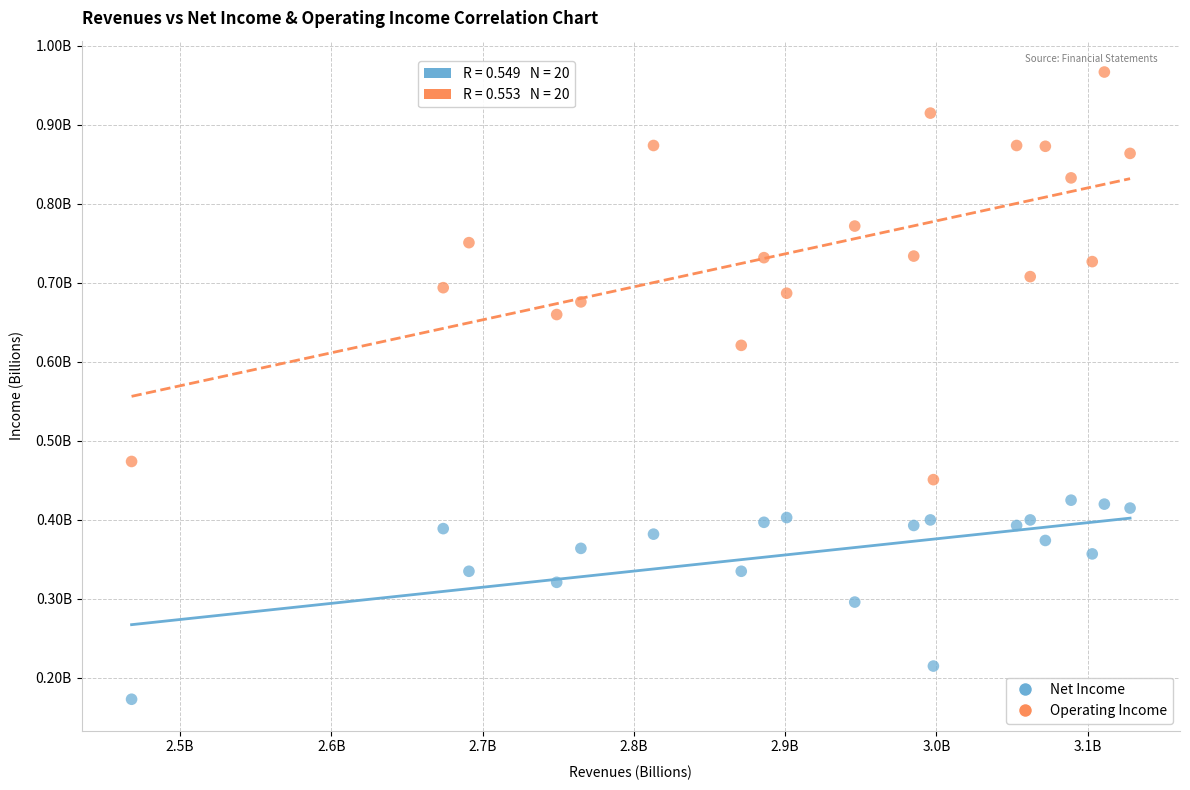

What are all the series names shown in the legend?

Net Income, Operating Income